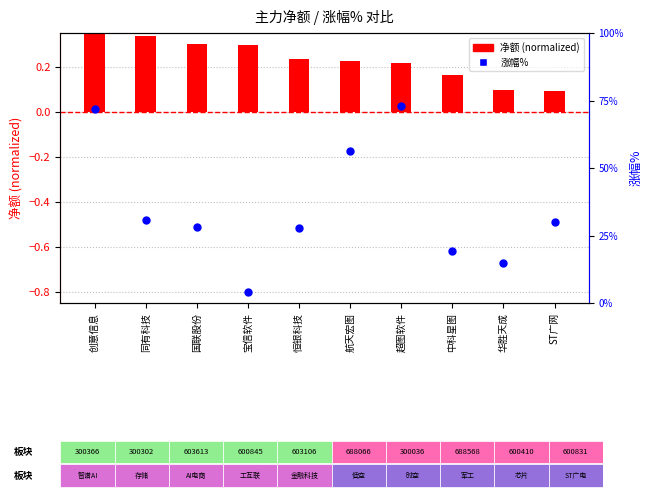

Which series has the largest total across all categories?

涨幅%